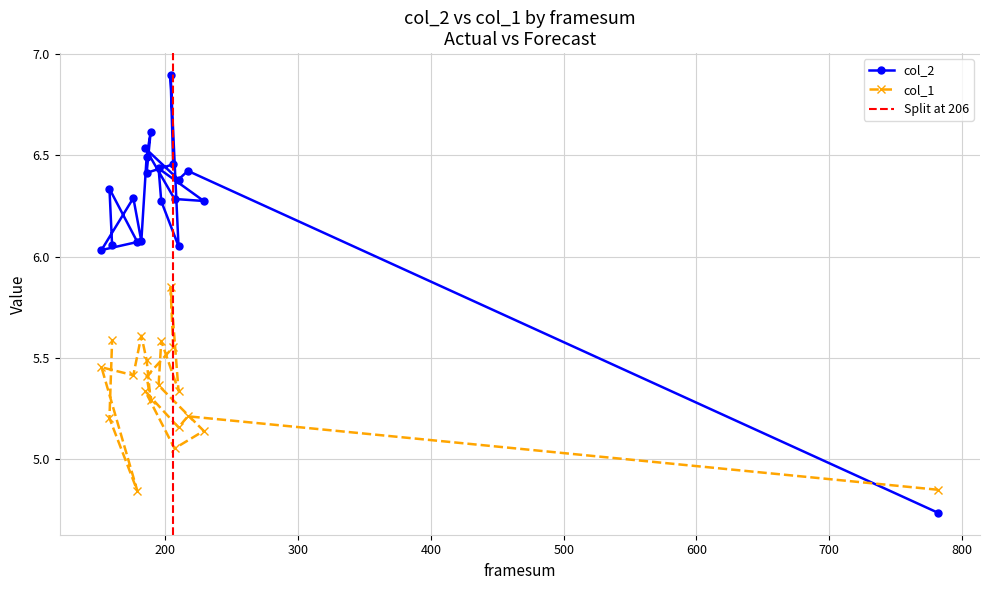

Is it true that col_2 equals 3.5 at 185?

False